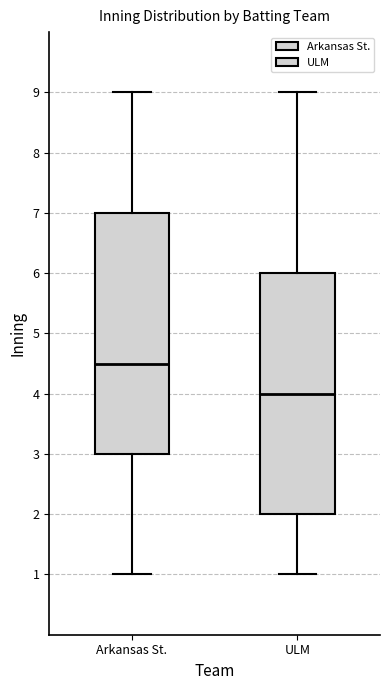

Reading left to right, read every box against the y-axis: the position of its median line, the range the box covers, and the ends of its whiskers. The values are not printed on the chart, so give them approximately, as read against the axis.

Arkansas St.: median 4.5, box 3.0 to 7.0, whiskers 1.0 to 9.0
ULM: median 4.0, box 2.0 to 6.0, whiskers 1.0 to 9.0